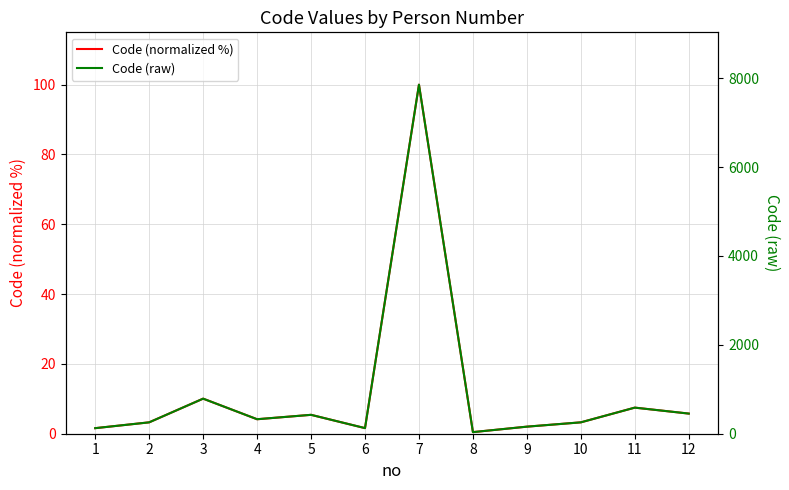

Which series has the largest total across all categories?

Code (raw)